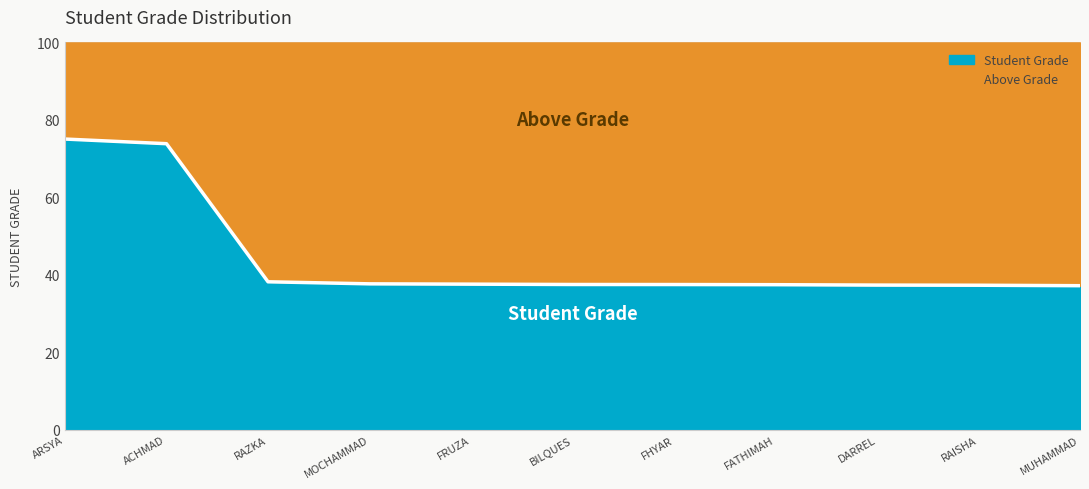

What is the change in value from RAZKA to FATHIMAH?

-0.8